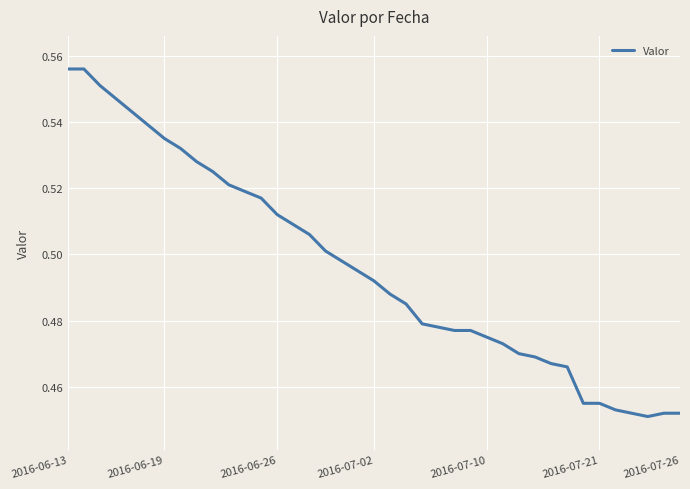

How many interior local valleys (lower than both neighbors) does the data have?

1